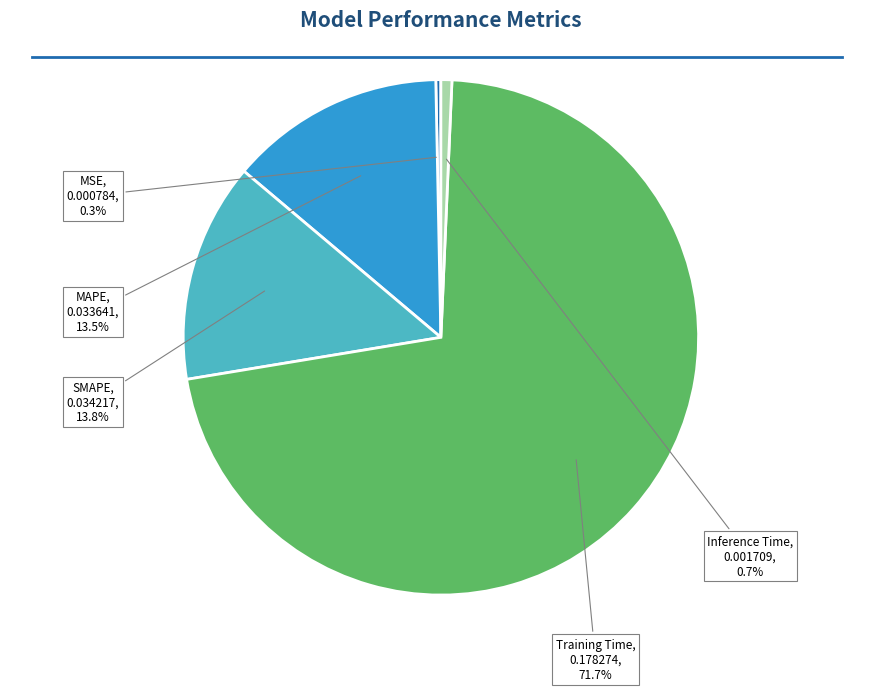

To the nearest percent, what is the difference between the largest and smallest slice percentages?

71%